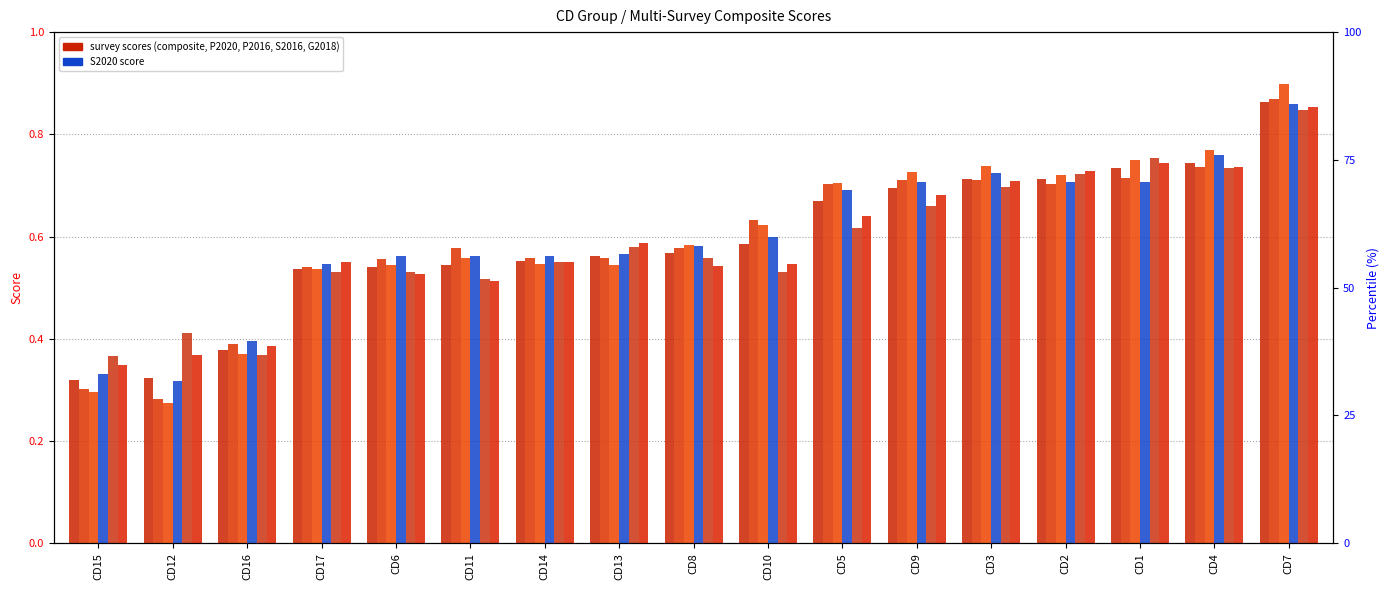

List the series in order of their peak value, highest first.

P2016, P2020, composite, S2020, G2018, S2016